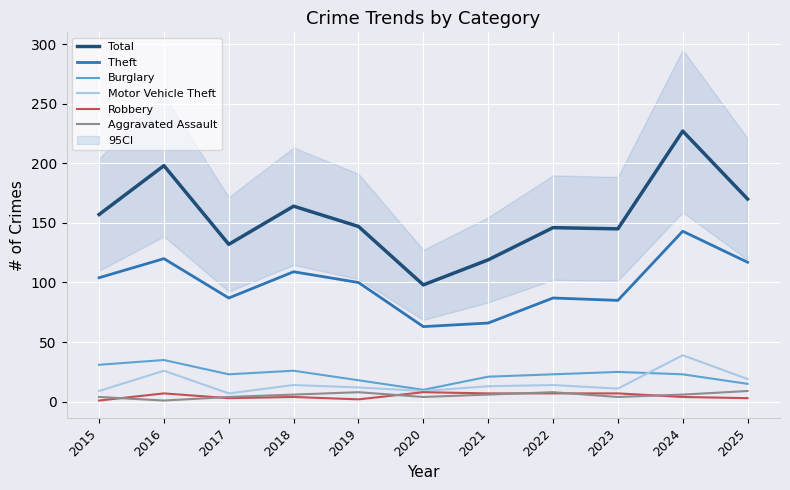

Count the number of data series in this chart.

6